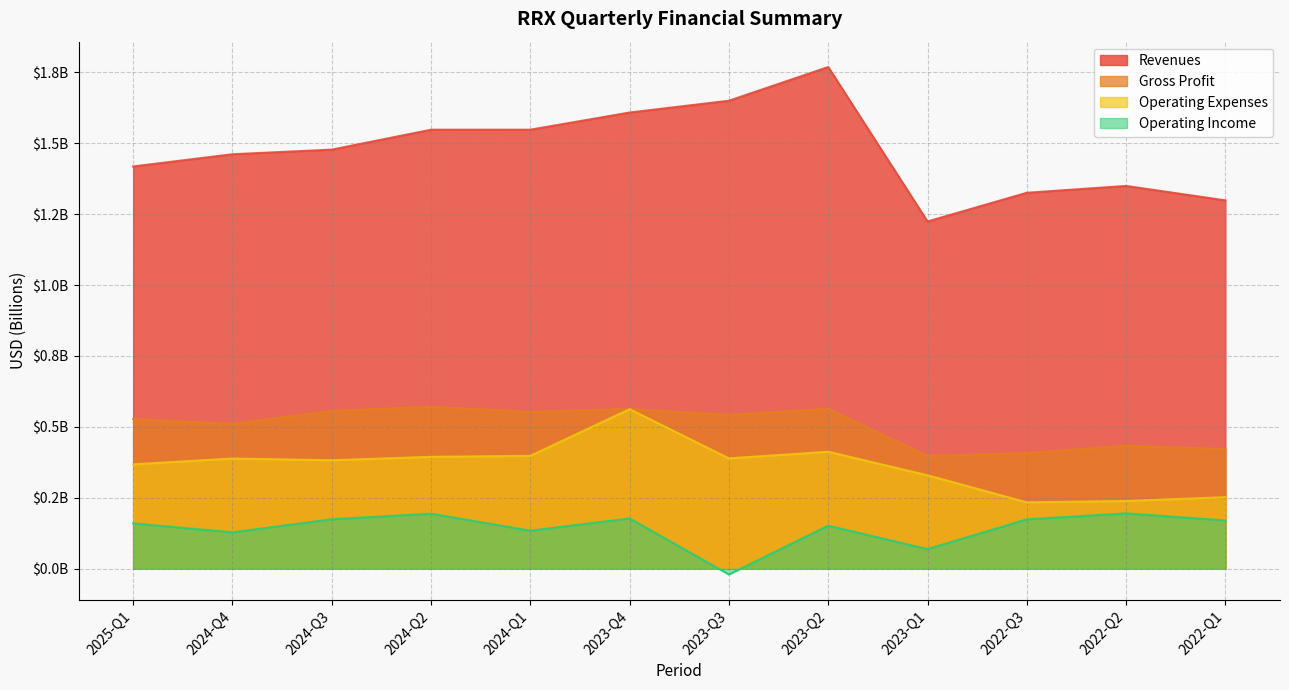

Is the value of Operating Expenses at 2023-Q3 greater than the value of Operating Income at 2024-Q4?

Yes